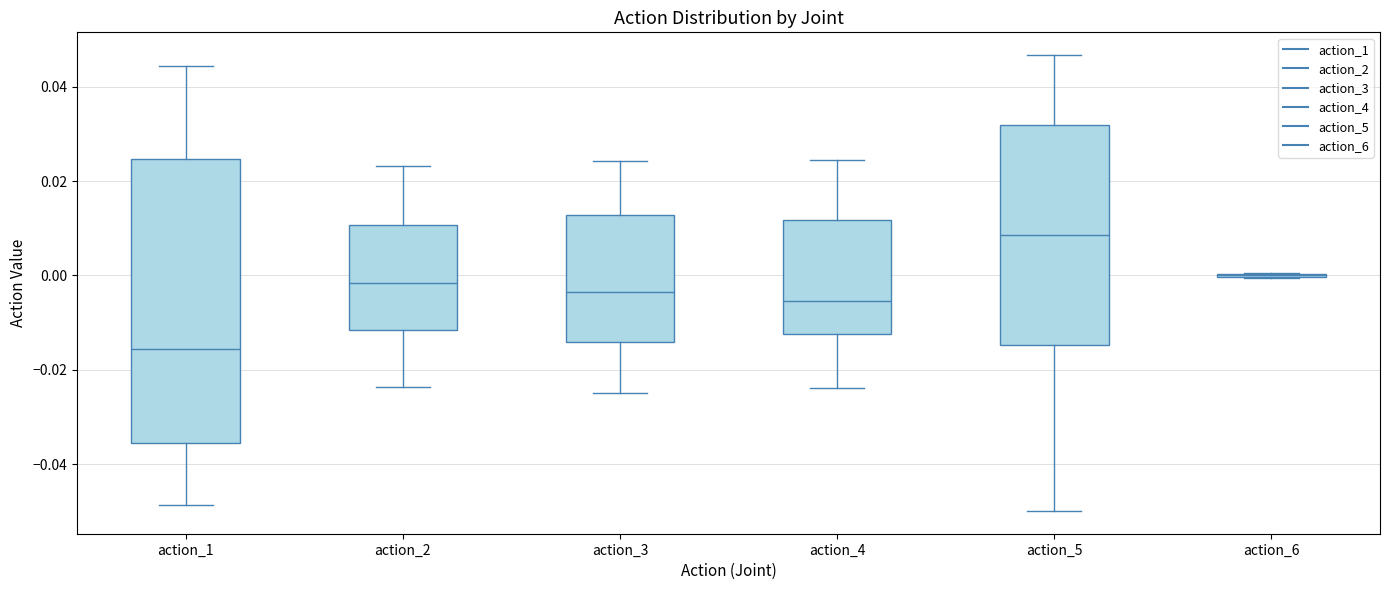

Reading left to right, transcribe this box plot: for each box, give where its median line is, the range the box spans, and where its two whiskers end, as read against the y-axis. The values are not printed on the chart, so give them approximately, as read against the axis.

action_1: median -0.016, box -0.036 to 0.024, whiskers -0.048 to 0.044
action_2: median -0.002, box -0.012 to 0.010, whiskers -0.024 to 0.024
action_3: median -0.004, box -0.014 to 0.012, whiskers -0.024 to 0.024
action_4: median -0.006, box -0.012 to 0.012, whiskers -0.024 to 0.024
action_5: median 0.008, box -0.014 to 0.032, whiskers -0.050 to 0.046
action_6: box collapsed to a line at 0.000, whiskers 0.000 to 0.000